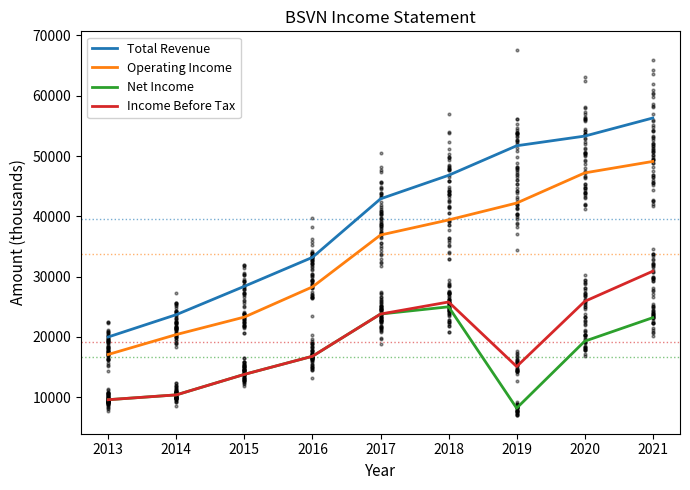

At which category is the sum across all series the highest?

2021